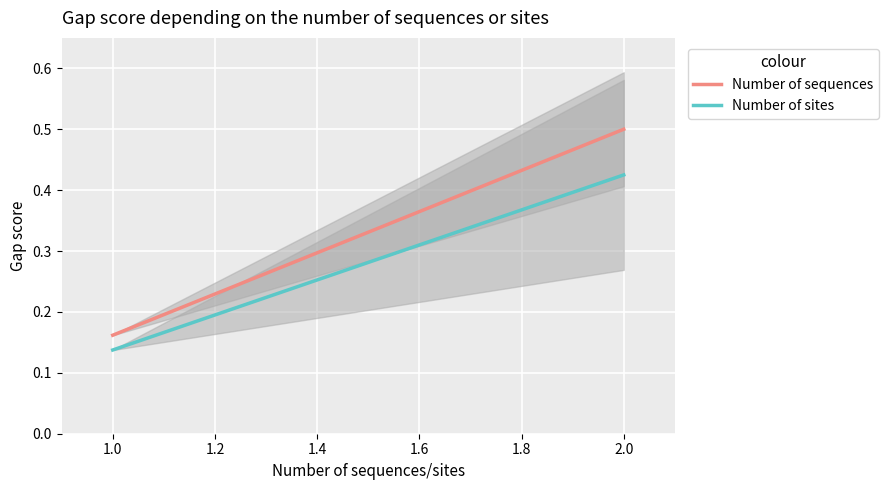

What is the maximum value for Number of sites?

0.4